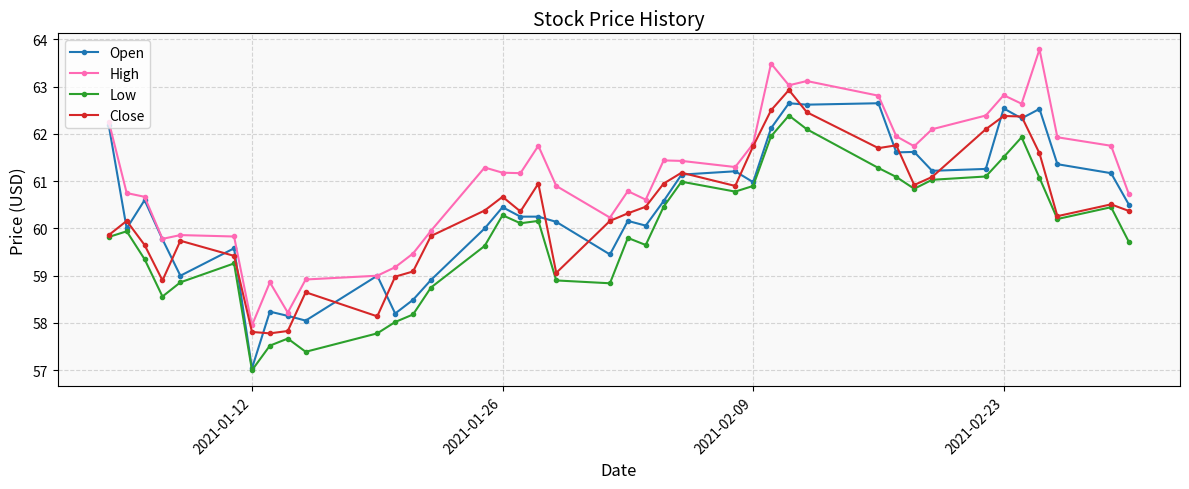

True or false: Low and High cross at least once.

False